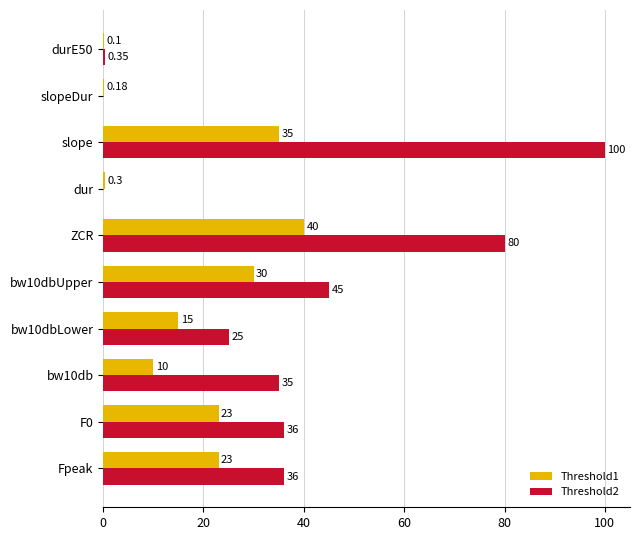

At which category is the sum across all series the highest?

slope